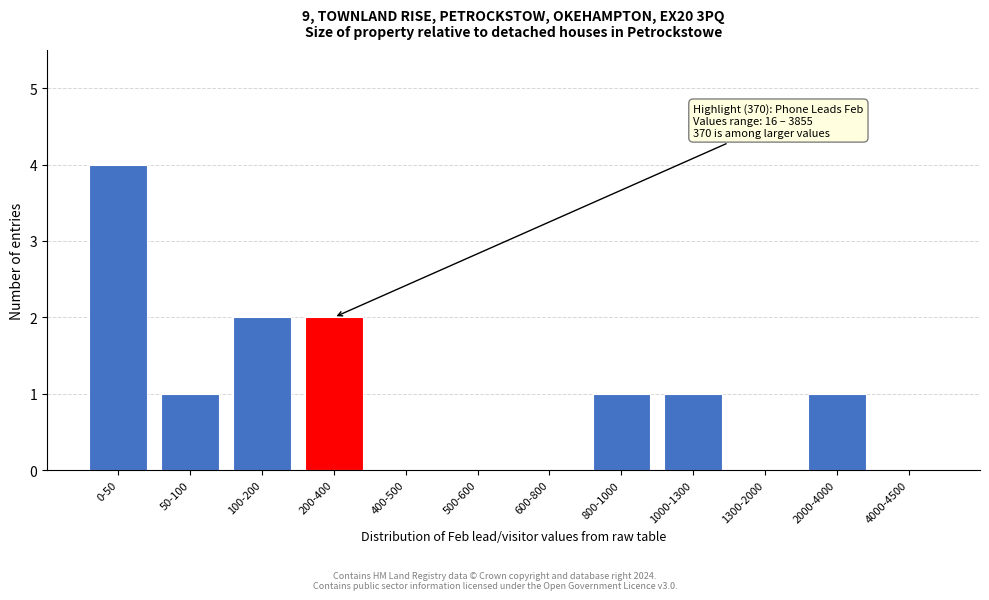

Reading left to right, what are all the values shown in this chart?

0-50=4	50-100=1	100-200=2	200-400=2	400-500=0	500-600=0	600-800=0	800-1000=1	1000-1300=1	1300-2000=0	2000-4000=1	4000-4500=0